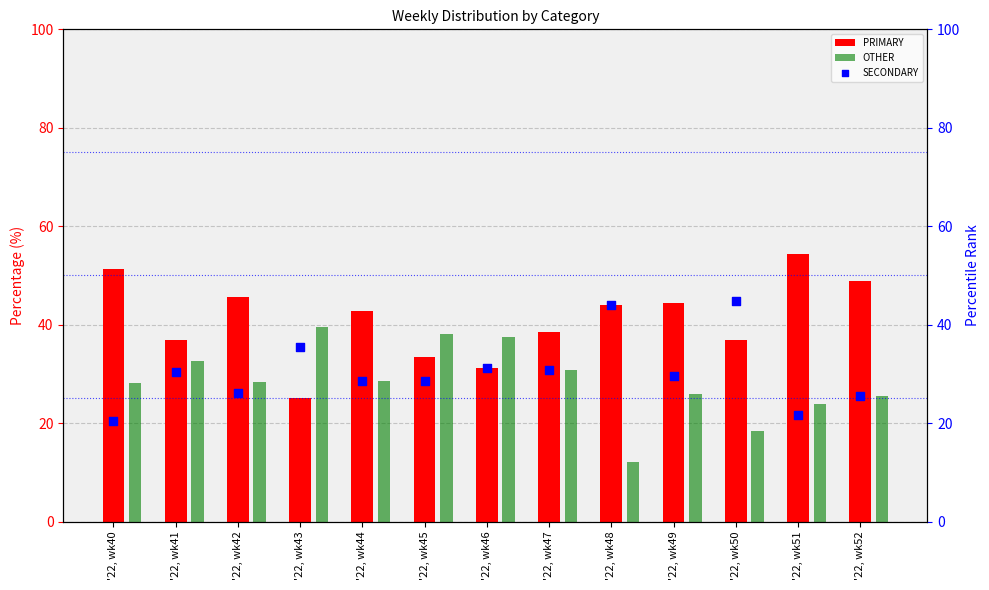

What are all the series names shown in the legend?

PRIMARY, OTHER, SECONDARY